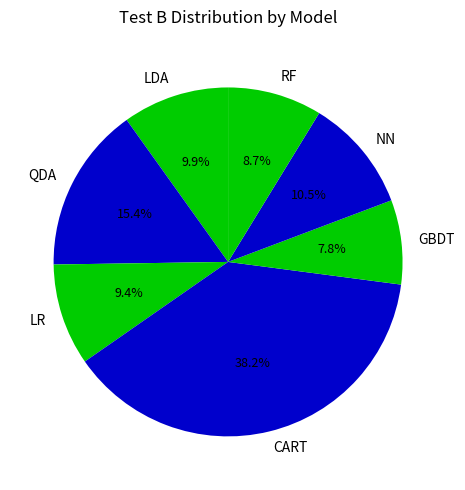

To the nearest percent, what portion does CART represent?

38%